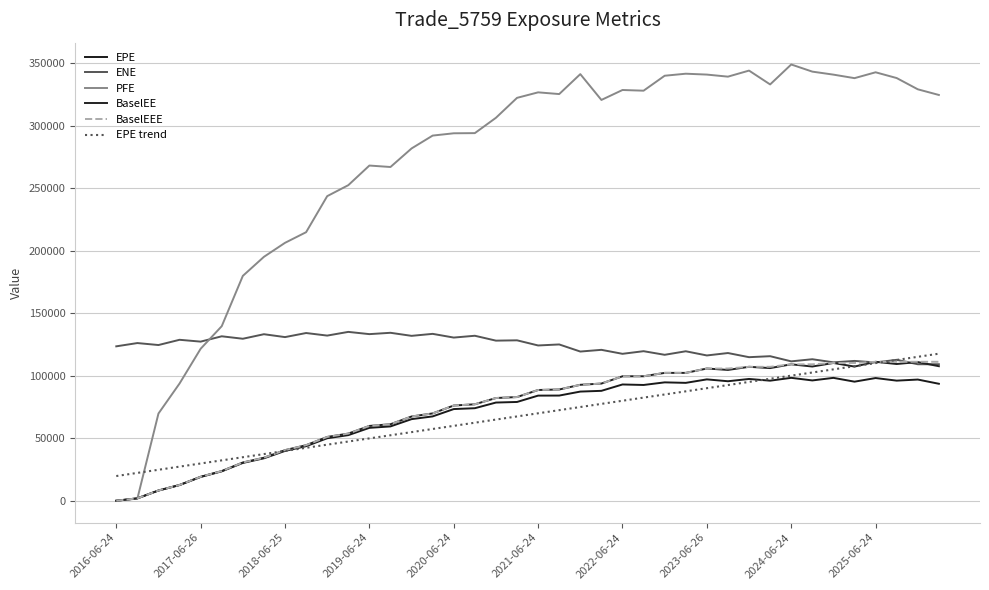

Reading right to left, transcribe all the data shown in this chart.

EPE: 93519.3	96900.9	96023.6	98102.5	95203.0	98248.9	96186.8	98271.9	95997.4	97364.0	95543.5	97035.1	94248.2	94646.9	92560.9	92962.8	87873.3	87280.6	84093.1	84050.7	78976.3	78510.0	73982.9	73295.8	67430.8	65248.7	59430.7	58285.6	52456.6	49966.2	43625.2	39828.4	33932.6	30234.2	23513.3	19022.8	12541.8	8160.5	1910.7	0.0
ENE: 109137.0	109134.0	112679.0	110574.0	111794.0	110663.0	113145.0	111445.0	115571.0	114782.0	118101.0	116166.0	119510.0	116688.0	119574.0	117475.0	120659.0	119289.0	124963.0	124150.0	128264.0	128007.0	131913.0	130464.0	133434.0	131842.0	134284.0	133213.0	135006.0	132048.0	134100.0	130839.0	133144.0	129523.0	131485.0	127223.0	128690.0	124496.0	126075.0	123458.0
PFE: 324437.0	328976.0	337966.0	342577.0	337887.0	340706.0	343105.0	348820.0	332865.0	343935.0	339090.0	340740.0	341440.0	339822.0	327866.0	328413.0	320464.0	341106.0	325165.0	326538.0	322132.0	306195.0	293933.0	293803.0	291970.0	281685.0	266849.0	268007.0	252306.0	243540.0	214720.0	206218.0	195019.0	179790.0	139574.0	121522.0	93738.6	69742.1	1677.8	0.0
BaselEE: 107562.0	110882.0	109310.0	111095.0	107270.0	110158.0	107310.0	109088.0	106067.0	107086.0	104584.0	105722.0	102219.0	102225.0	99523.1	99503.2	93679.9	92704.4	88946.5	88548.0	82903.4	82124.5	77114.3	76126.2	69820.6	67357.0	61165.6	59805.0	53683.9	51002.0	44413.6	40443.2	34381.3	30568.8	23720.9	19153.8	12604.3	8187.7	1913.9	0.0
BaselEEE: 111095.0	111095.0	111095.0	111095.0	110158.0	110158.0	109088.0	109088.0	107086.0	107086.0	105722.0	105722.0	102225.0	102225.0	99523.1	99503.2	93679.9	92704.4	88946.5	88548.0	82903.4	82124.5	77114.3	76126.2	69820.6	67357.0	61165.6	59805.0	53683.9	51002.0	44413.6	40443.2	34381.3	30568.8	23720.9	19153.8	12604.3	8187.7	1913.9	0.0
EPE trend: 117577.7	115069.2	112560.6	110052.1	107543.6	105035.1	102526.6	100018.1	97509.6	95001.1	92492.5	89984.0	87475.5	84967.0	82458.5	79950.0	77441.5	74932.9	72424.4	69915.9	67407.4	64898.9	62390.4	59881.9	57373.4	54864.8	52356.3	49847.8	47339.3	44830.8	42322.3	39813.8	37305.2	34796.7	32288.2	29779.7	27271.2	24762.7	22254.2	19745.7